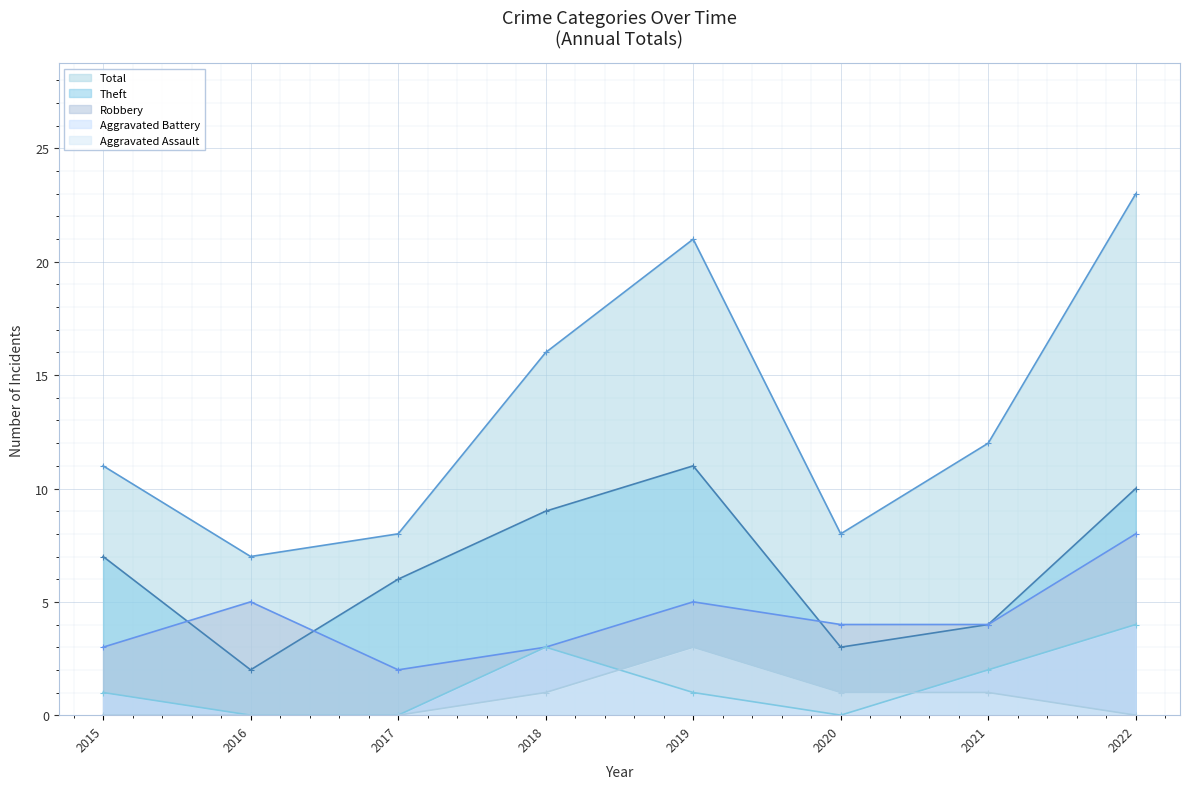

What is the maximum value shown in the chart?

23